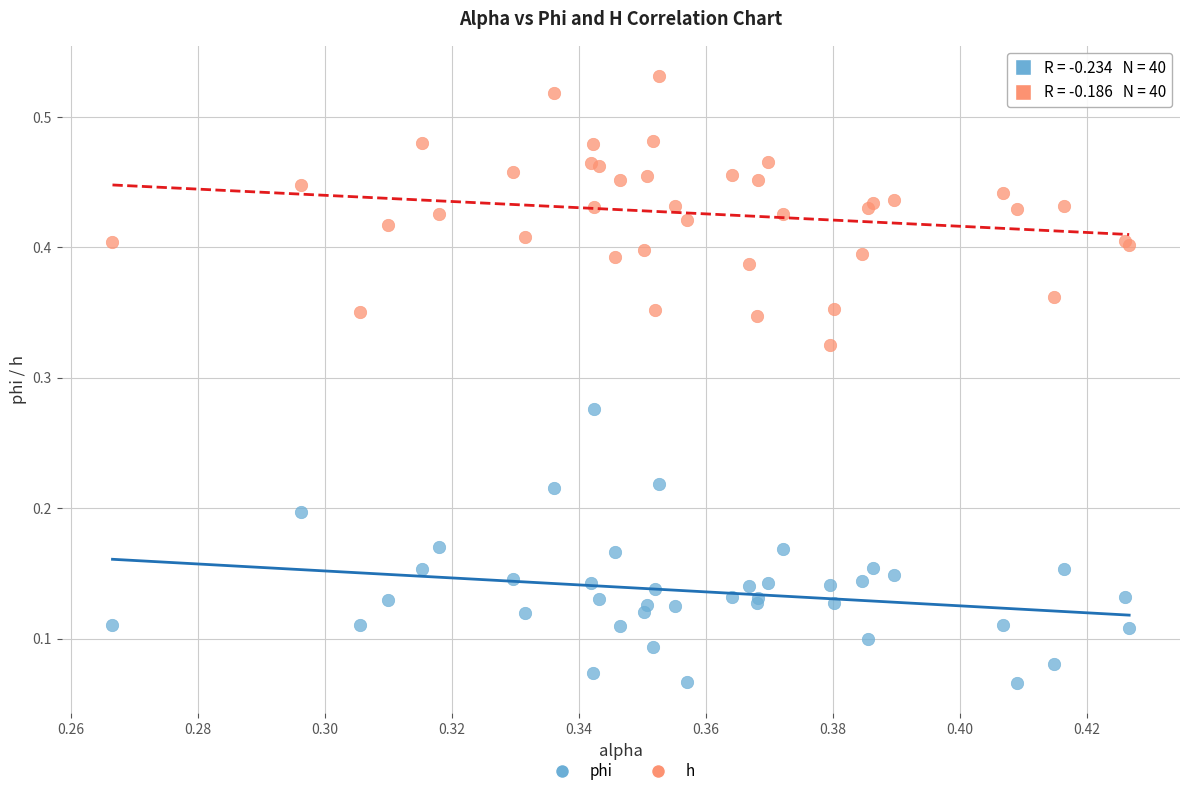

Which series contains the highest Y value?

h